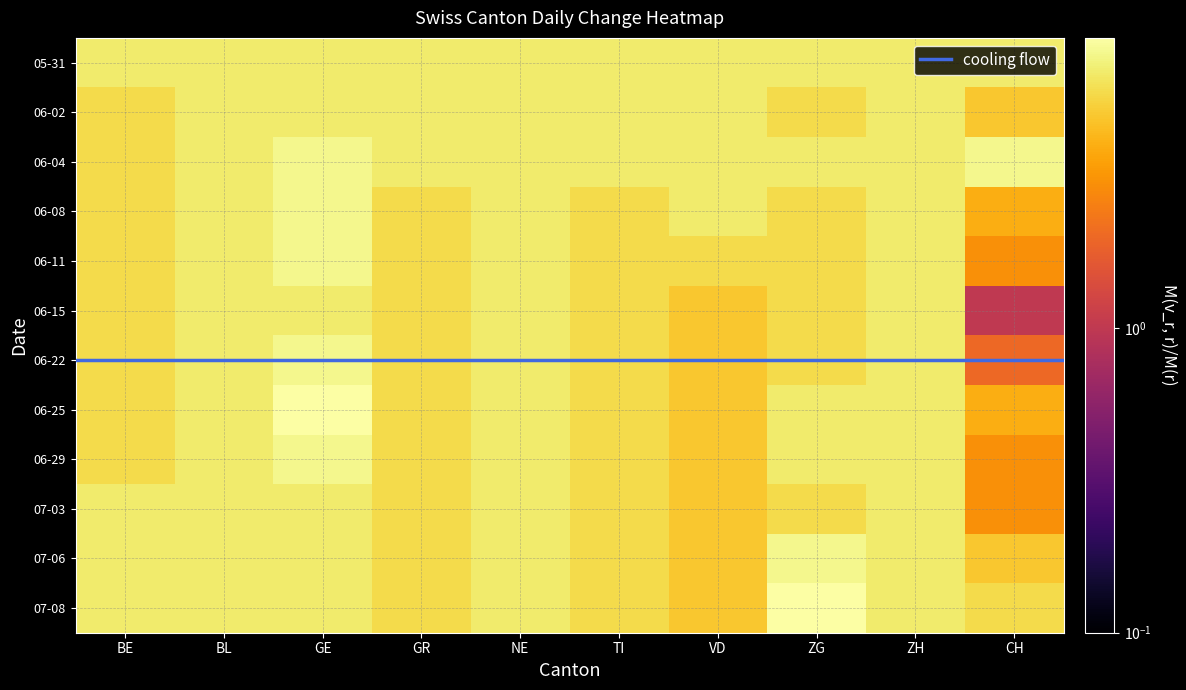

Which has a higher value, GR or BE?

GR